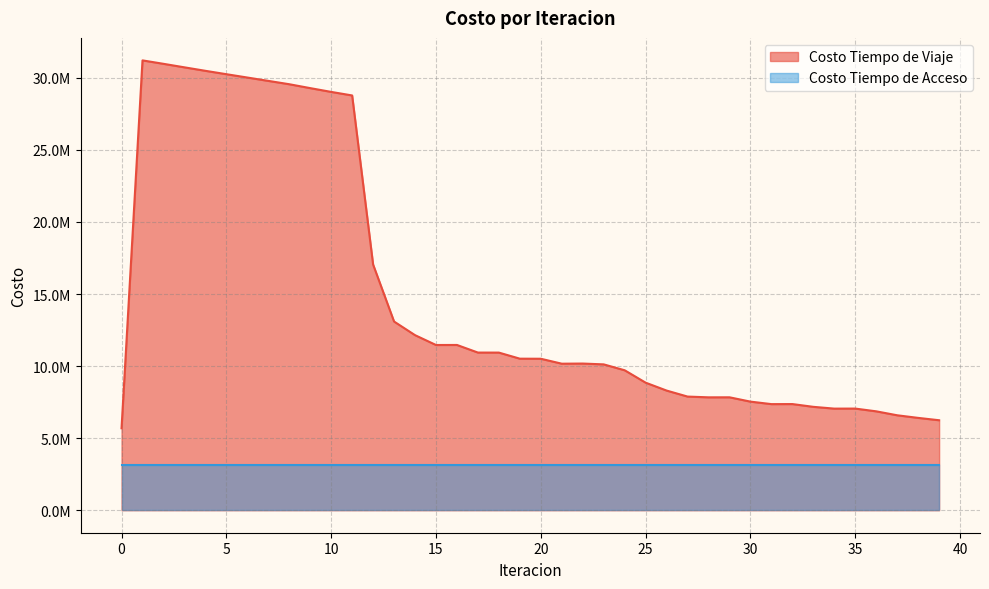

List the labels in order of value, smallest first.

0, 39, 38, 37, 36, 34, 35, 33, 31, 32, 30, 28, 29, 27, 26, 25, 24, 23, 21, 22, 20, 19, 18, 17, 15, 16, 14, 13, 12, 11, 10, 9, 8, 7, 6, 5, 4, 3, 2, 1